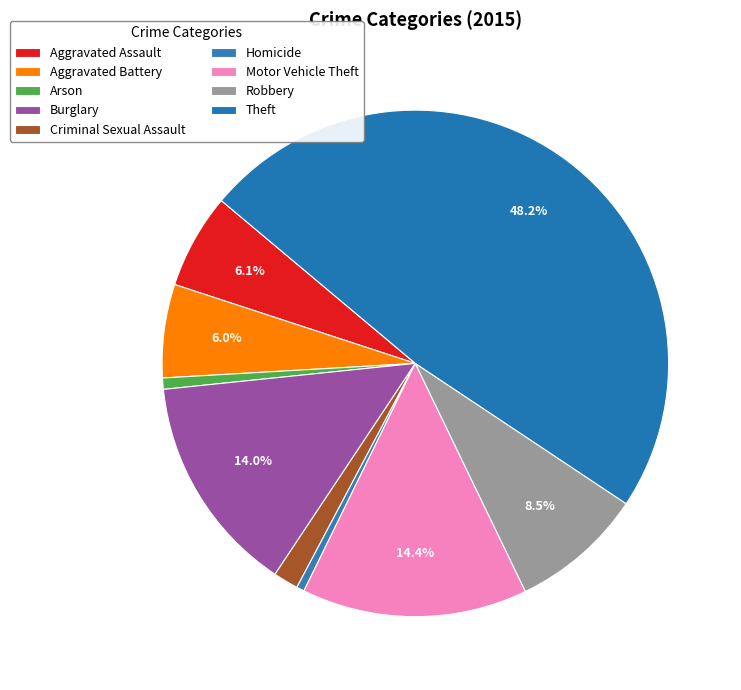

Count the number of slices in the pie.

9